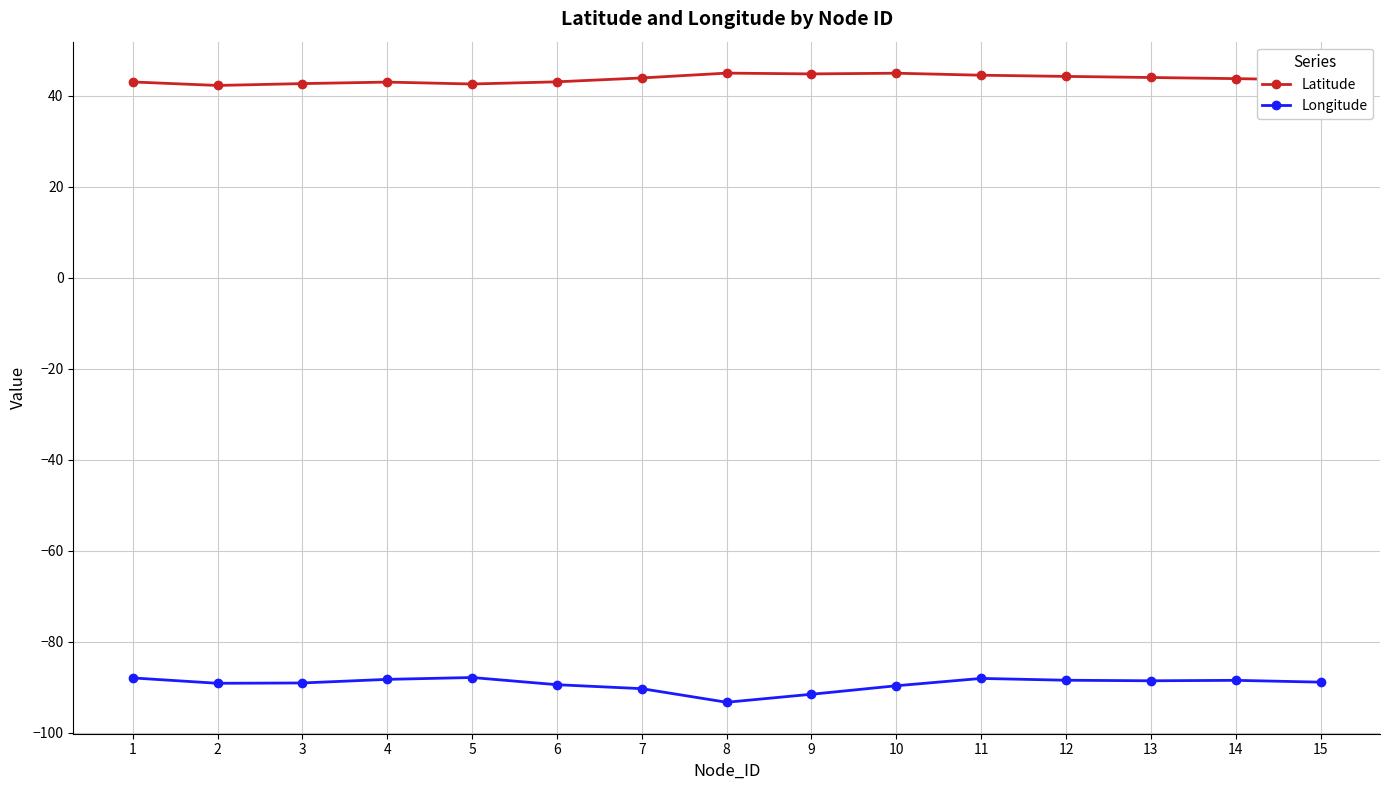

The value of Latitude at 11 is 25.5. True or false?

False